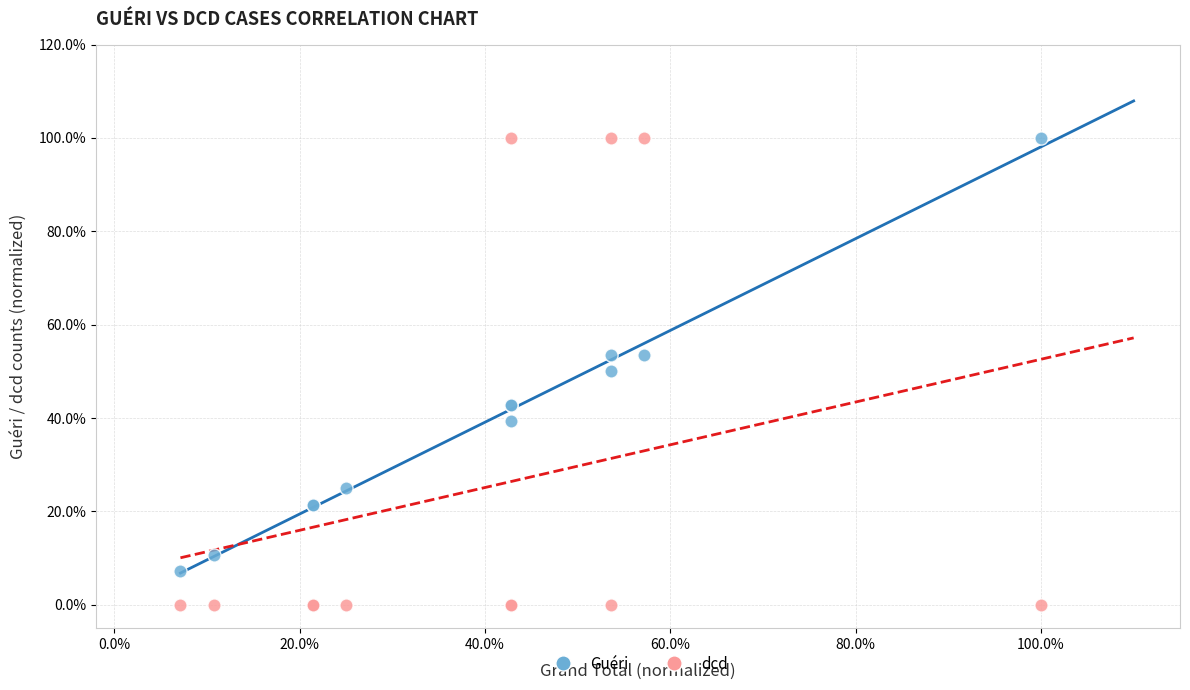

What are all the series names shown in the legend?

Guéri, dcd